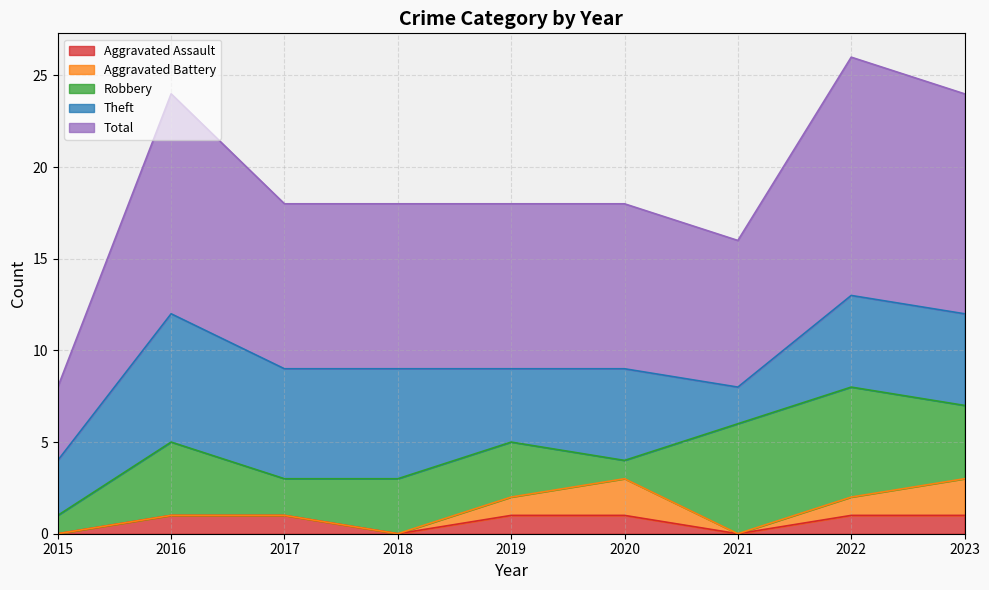

At which category is the sum across all series the highest?

2022